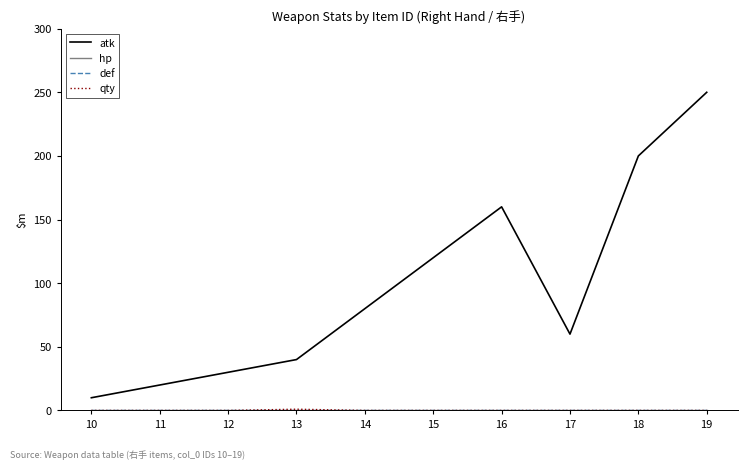

Is this an area chart (filled region under the line)?

No